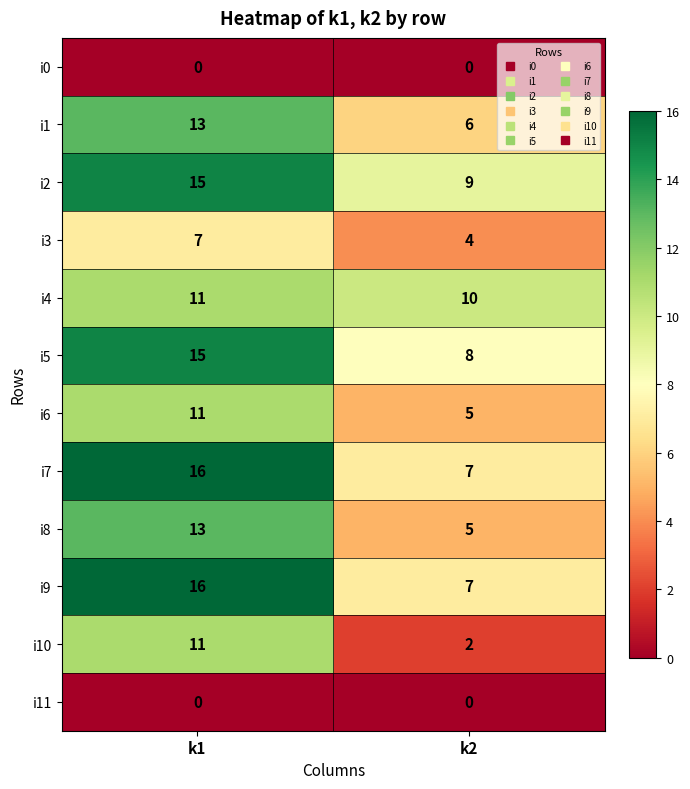

What is the sum of the i5 values at k1 and k2?

23